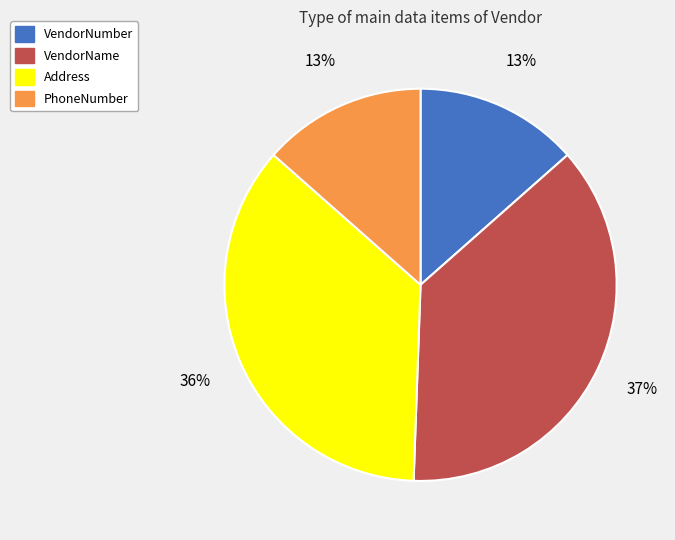

Do PhoneNumber and VendorNumber together represent more than half of the pie?

No